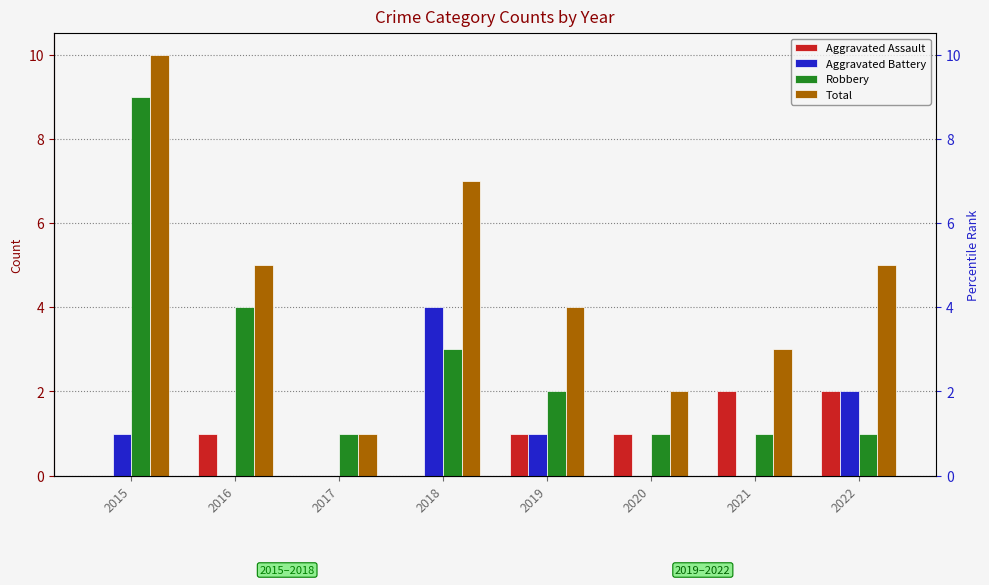

How many bars are there in total?

32